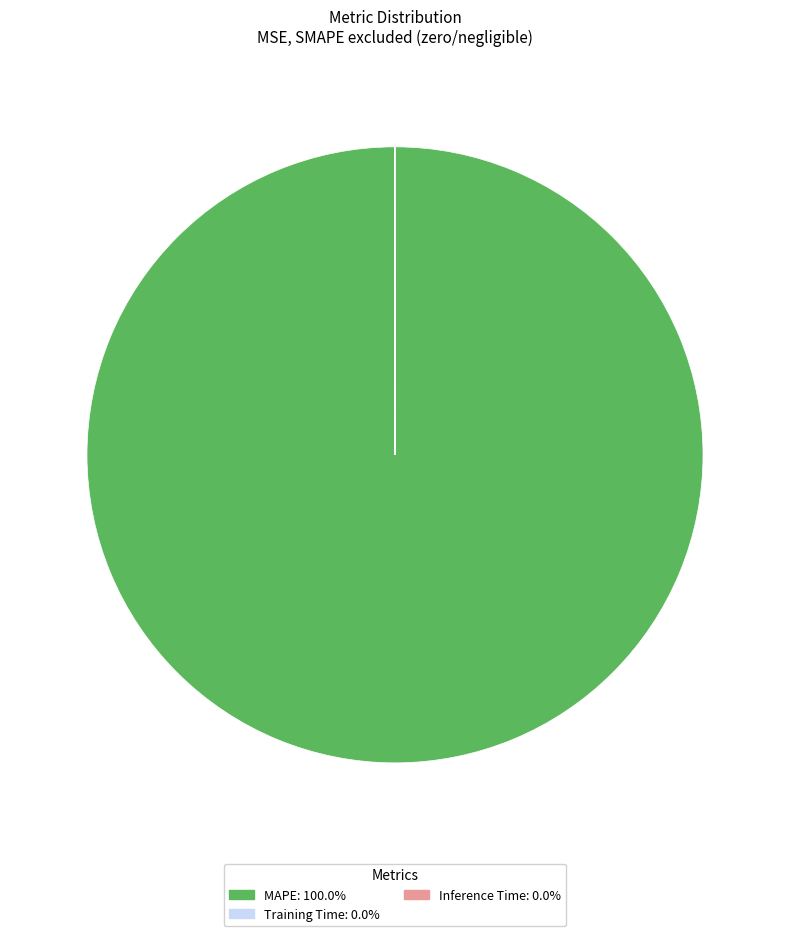

Is there any slice that represents more than half of the pie?

Yes